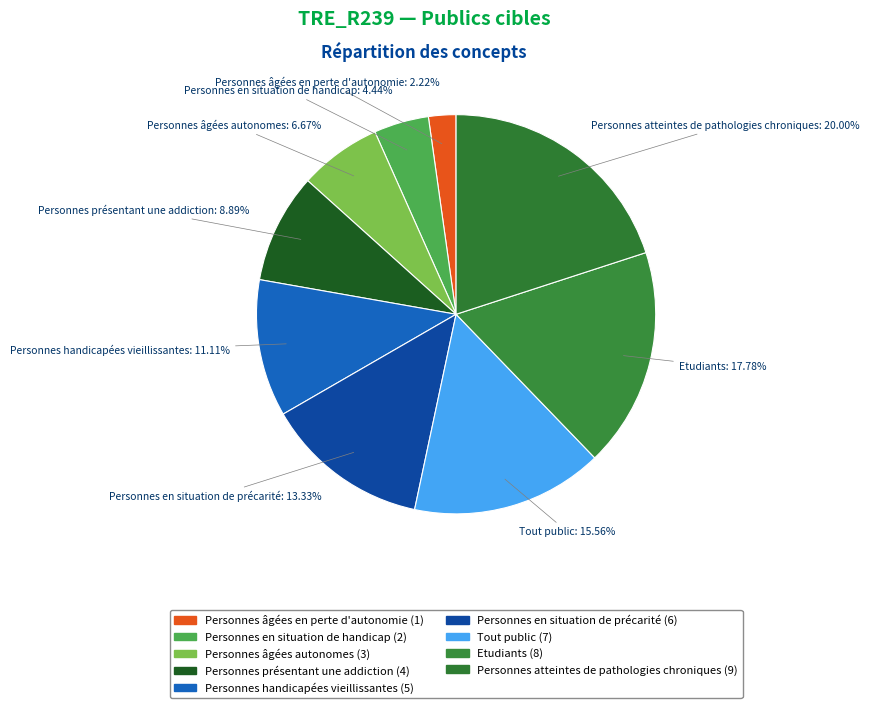

Count the number of slices in the pie.

9